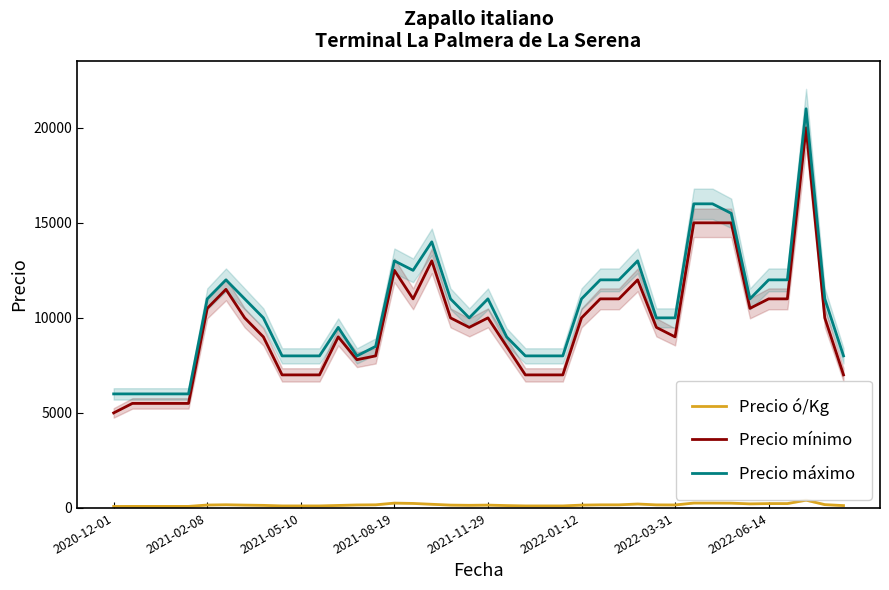

What are all the series names shown in the legend?

Precio ó/Kg, Precio mínimo, Precio máximo